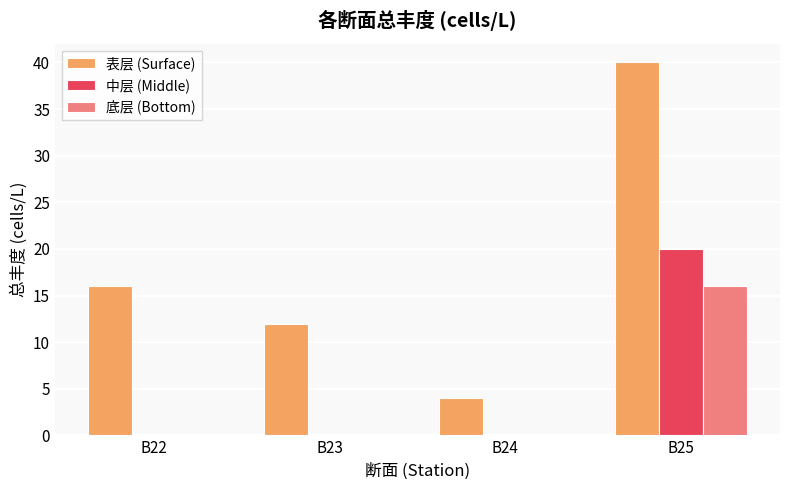

Does the chart contain stacked bars?

No